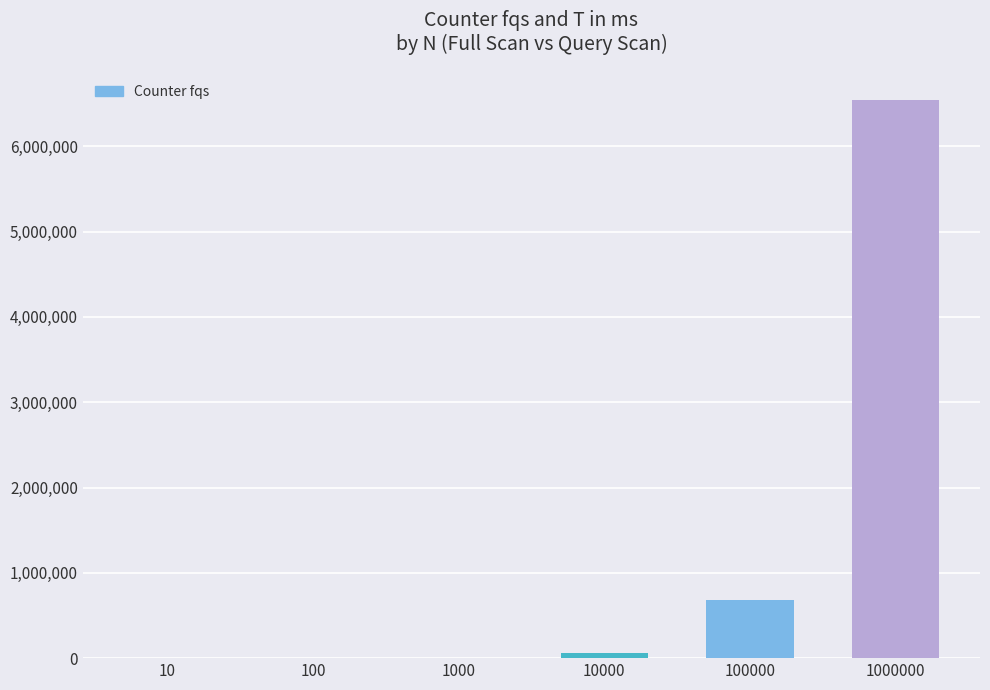

At which category does the chart reach its peak across all series?

1000000